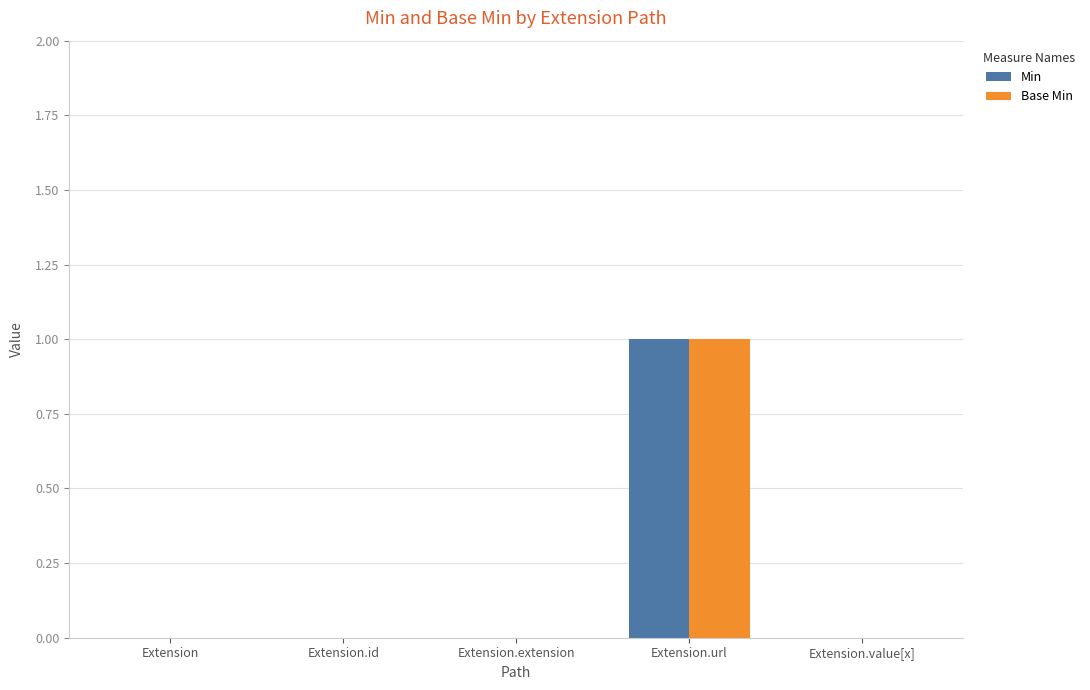

The Base Min series shows 0 at Extension. True or false?

True